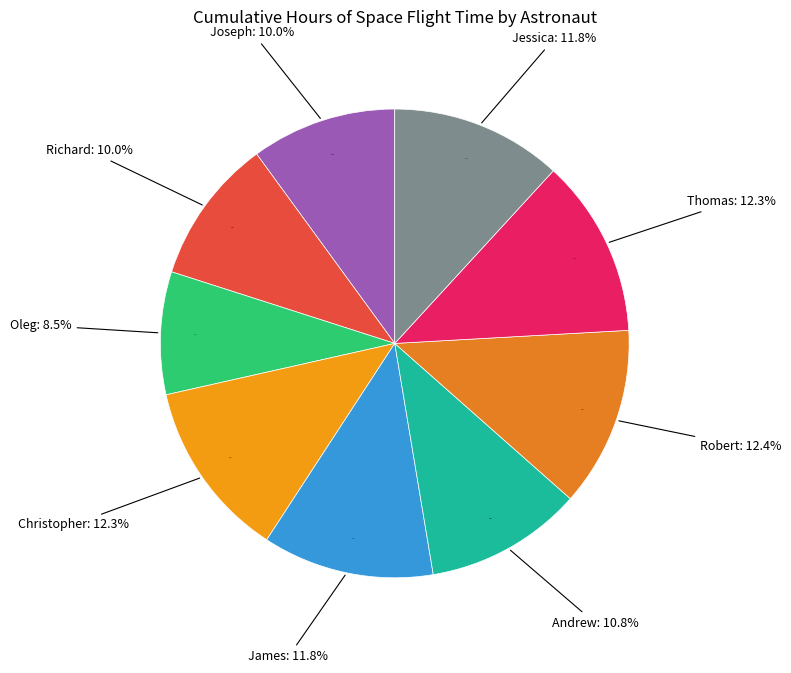

Which has a higher value, Oleg Skripochka or James Dutton?

James Dutton